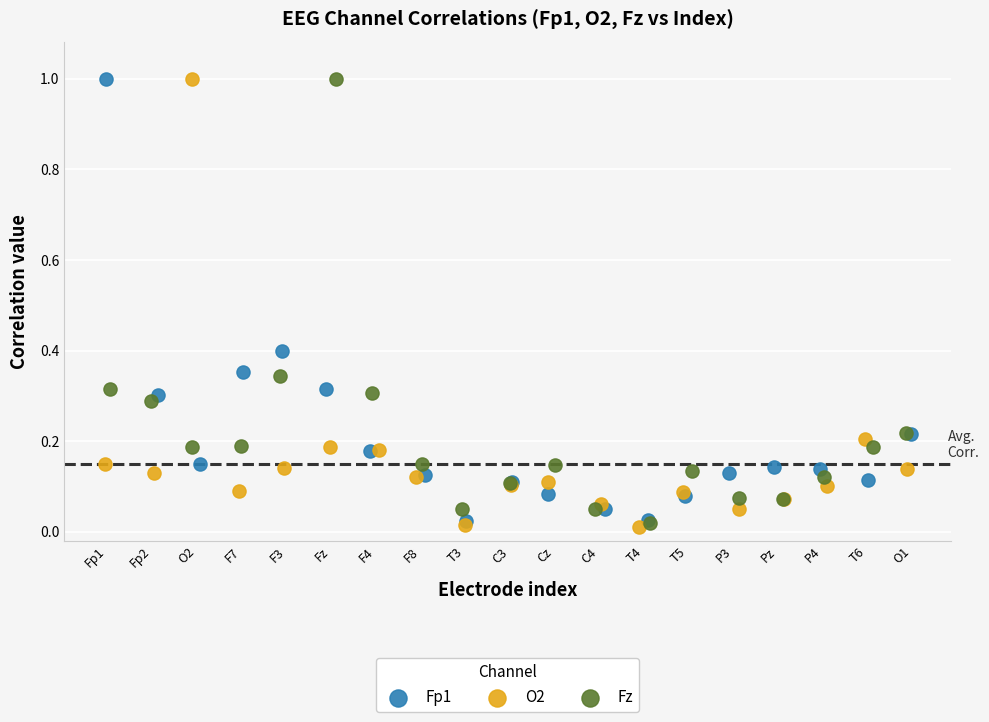

What are all the series names shown in the legend?

Fp1, O2, Fz